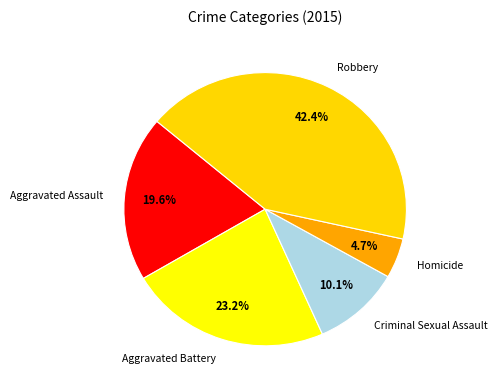

Is Homicide the majority of the pie?

No